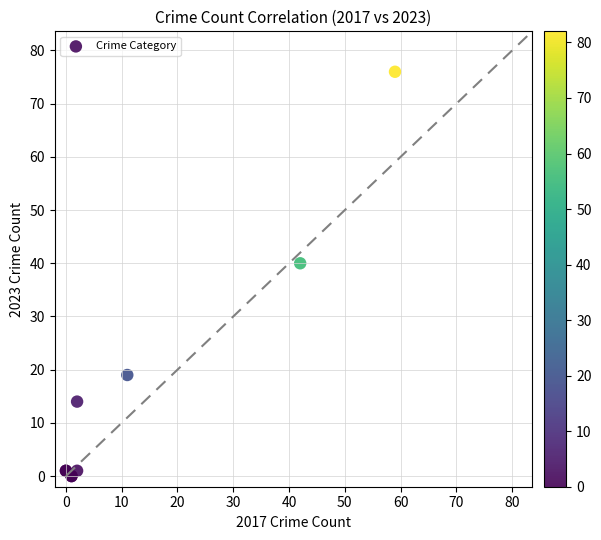

What Y value in the scatter plot is closest to 38?

40